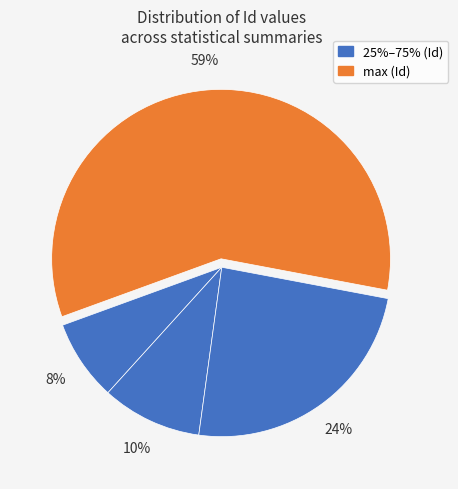

How many slices are in this pie chart?

4